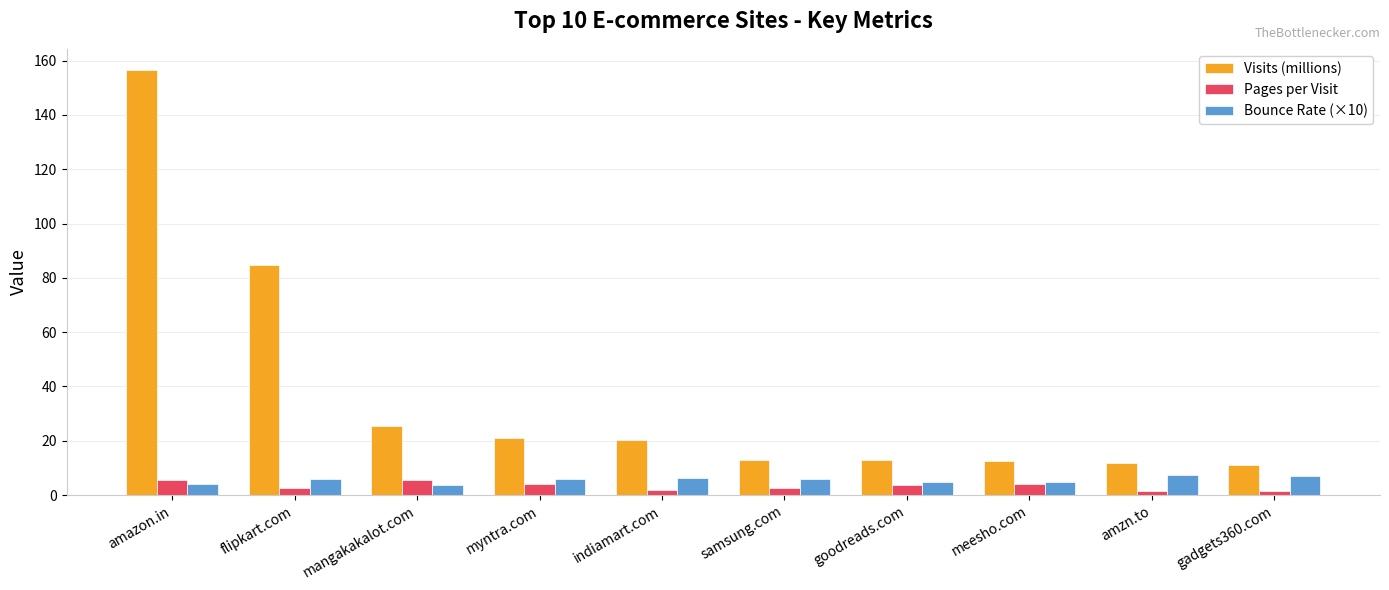

Which series has the largest total across all categories?

Visits (millions)